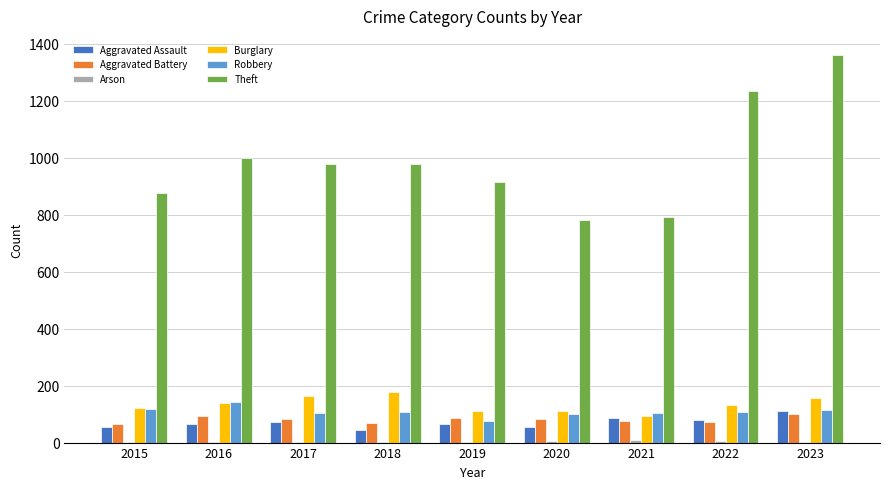

The value of Aggravated Battery at 2019 is 27. True or false?

False